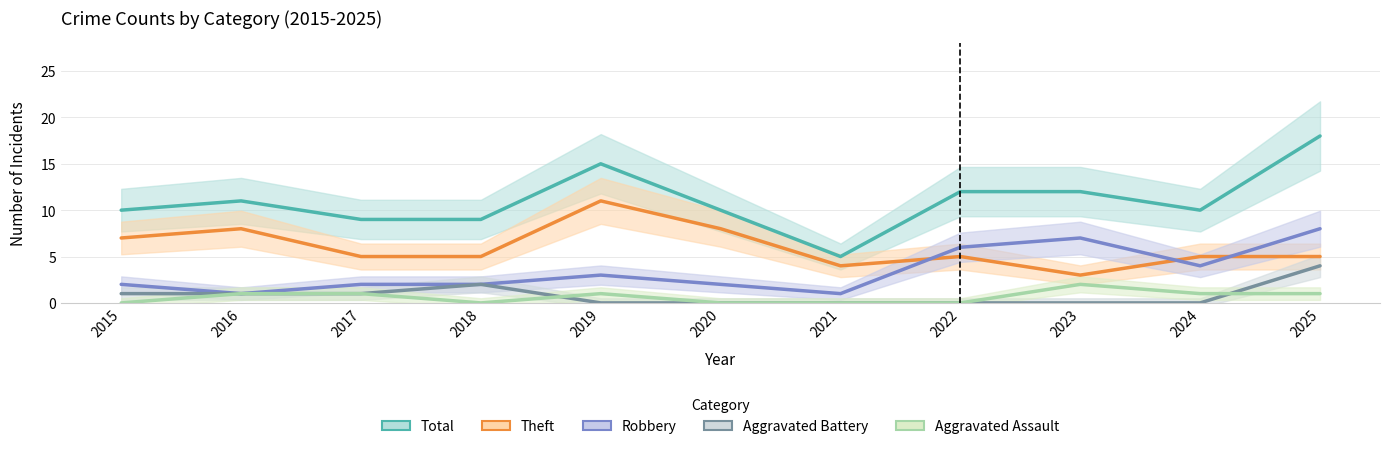

Reading left to right, what are all the values shown in this chart?

Aggravated Assault: 0	1	1	0	1	0	0	0	2	1	1
Aggravated Battery: 1	1	1	2	0	0	0	0	0	0	4
Robbery: 2	1	2	2	3	2	1	6	7	4	8
Theft: 7	8	5	5	11	8	4	5	3	5	5
Total: 10	11	9	9	15	10	5	12	12	10	18